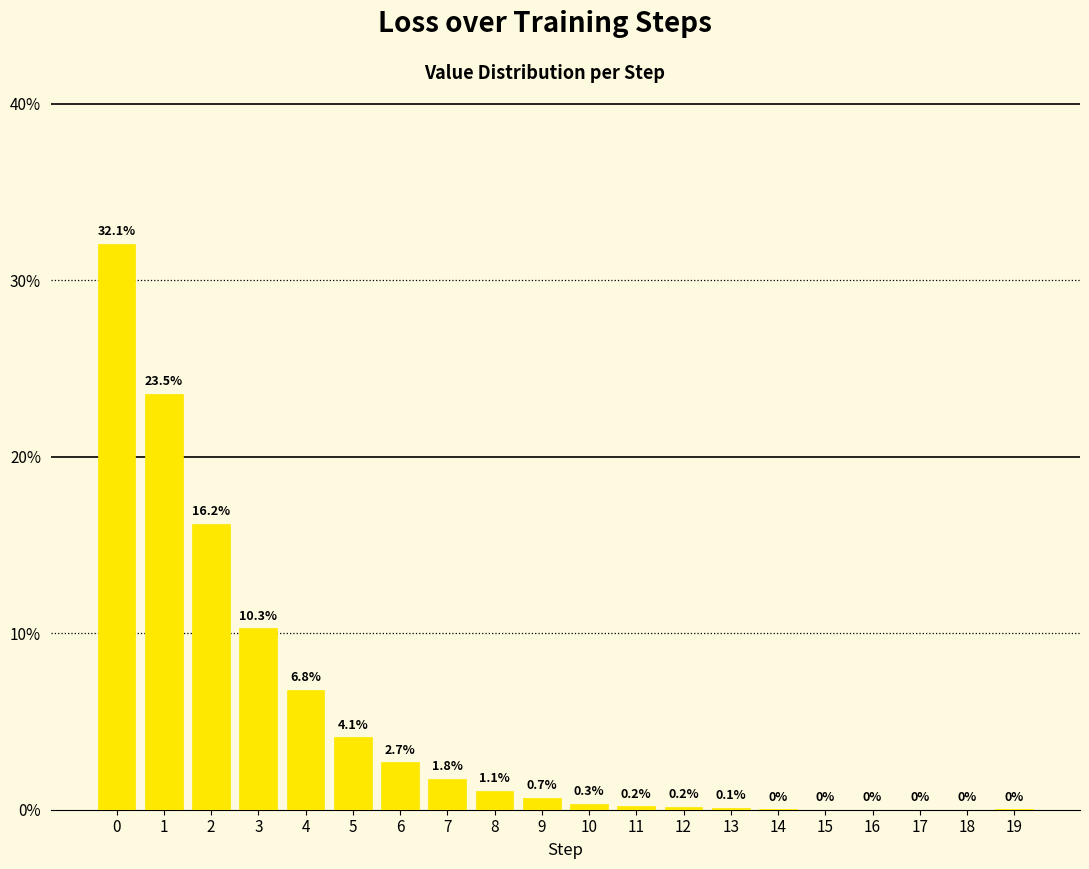

Between 19 and 9, which is larger?

9